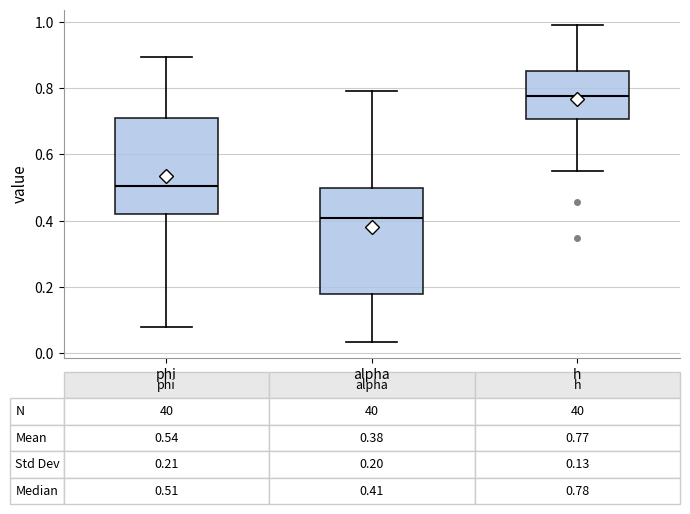

Which box is the tallest, from its lower edge to its upper edge?

alpha